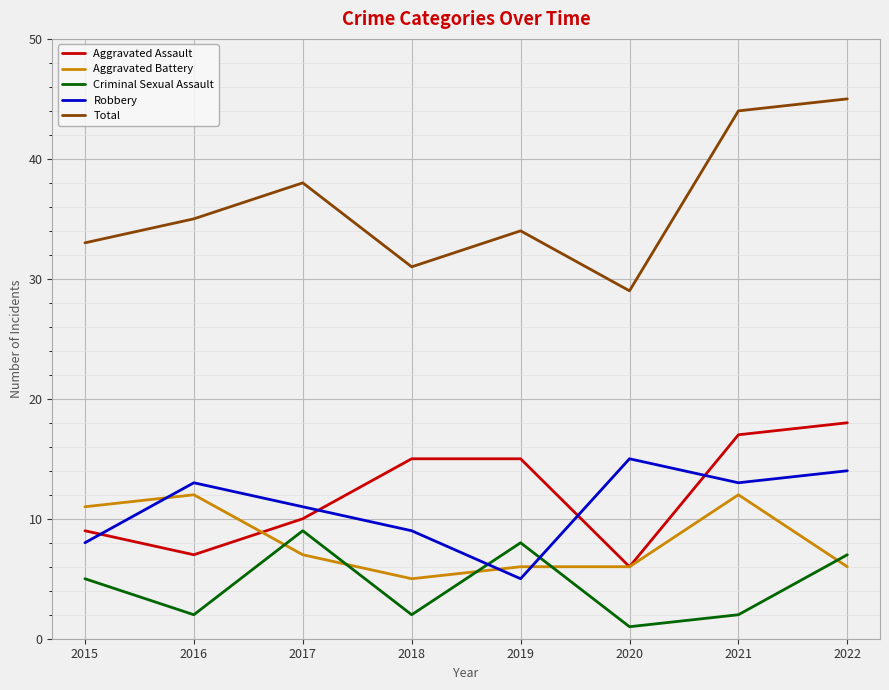

True or false: Aggravated Assault has a value of 17 at 2021.

True